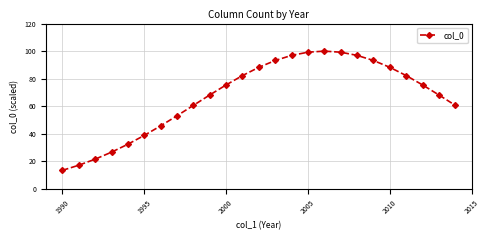

What is the minimum value shown in the chart?

13.5